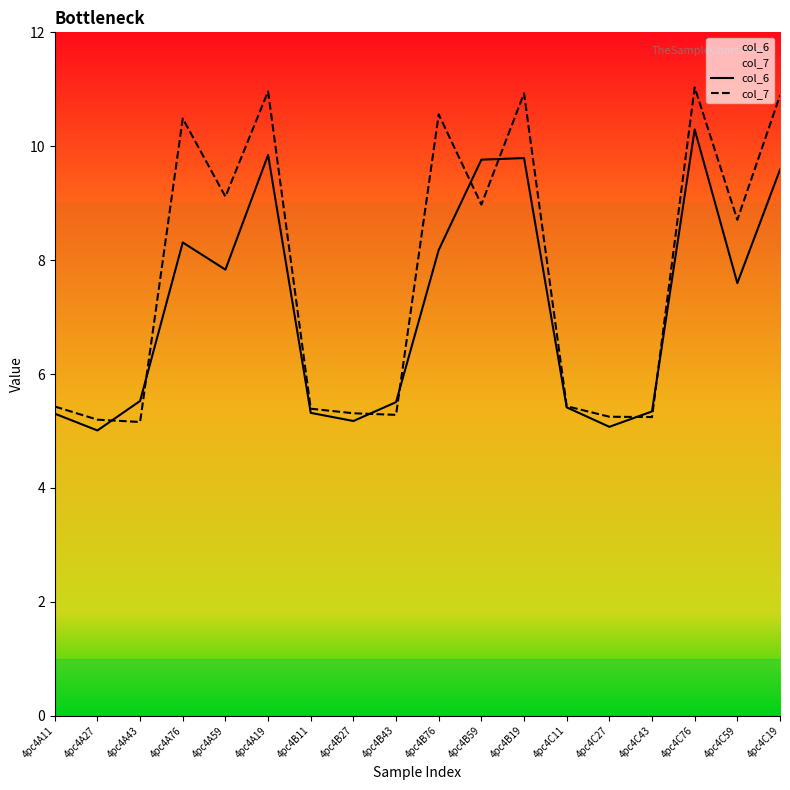

True or false: col_6 has a value of 4.2 at 4pc4A19.

False